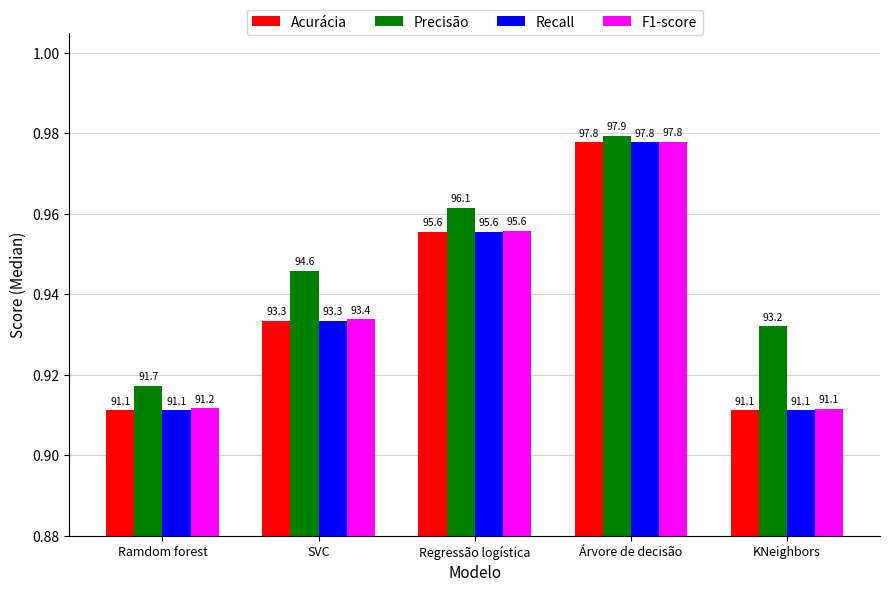

What are all the series names shown in the legend?

Acurácia, Precisão, Recall, F1-score